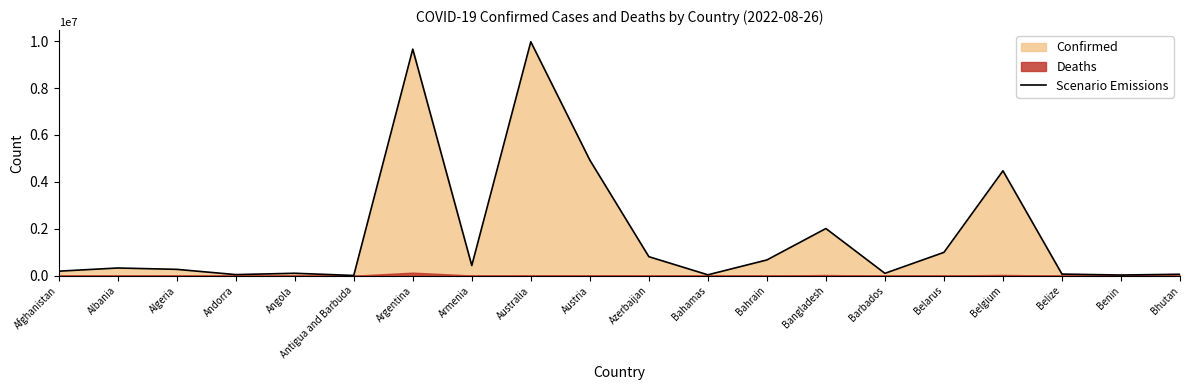

What is the label of the 18th point from the left?

Belize